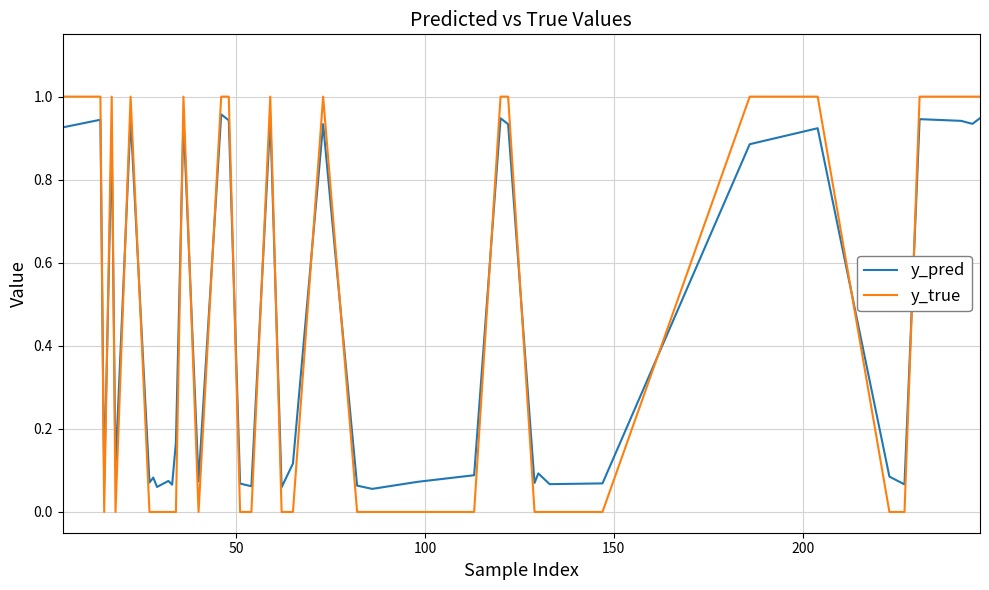

Which series has the widest spread of values?

y_true